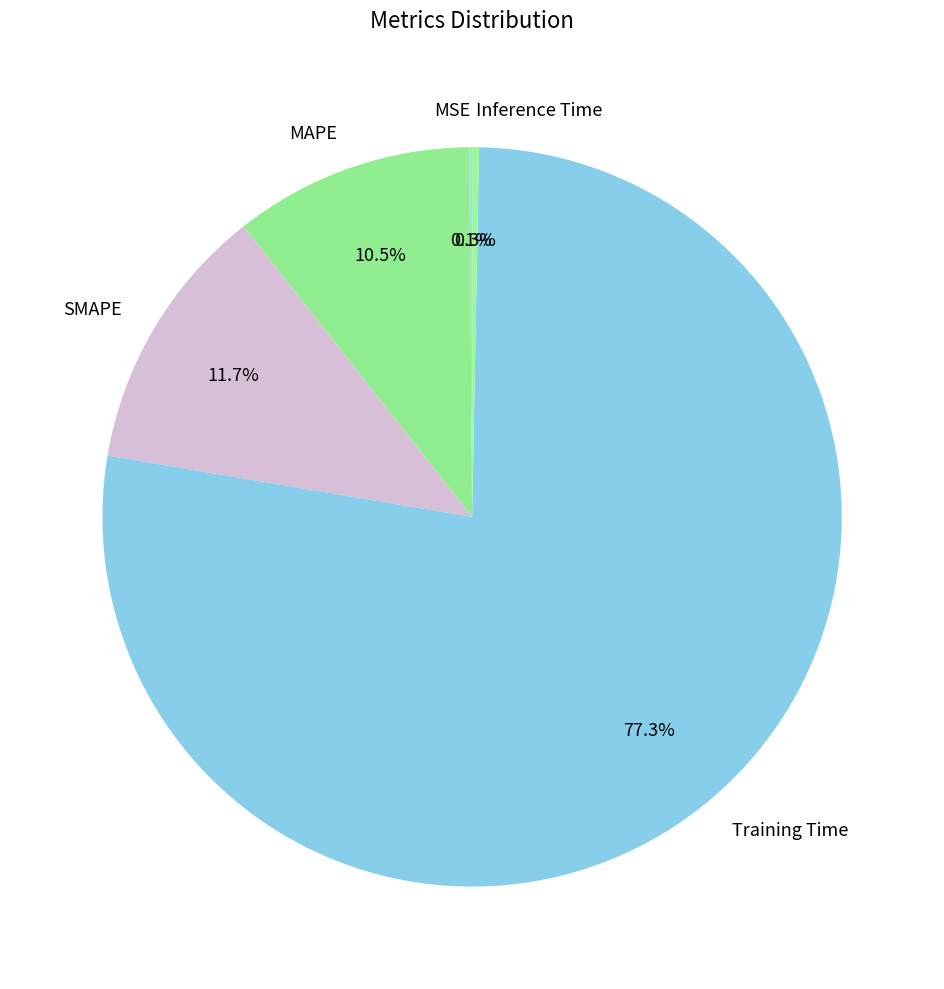

To the nearest percent, what is the difference between the MAPE and Inference Time slice percentages?

10%